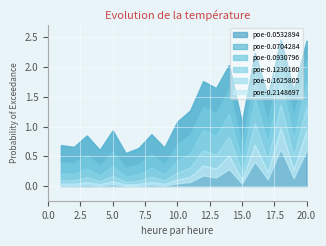

True or false: poe-0.0930796 has more than 1 points higher than both neighbors.

True